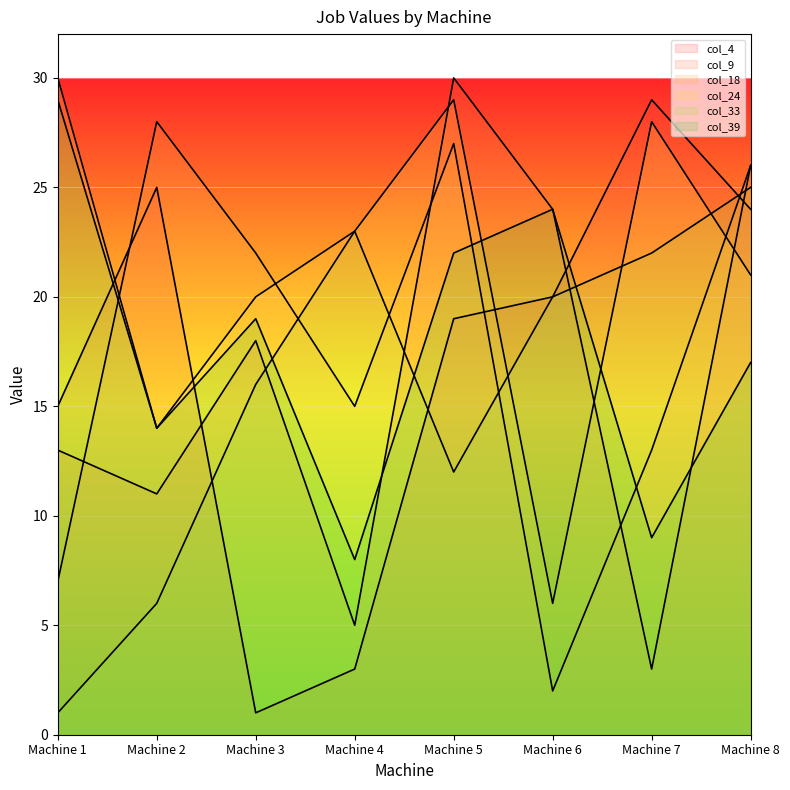

Which series has the largest total across all categories?

col_24